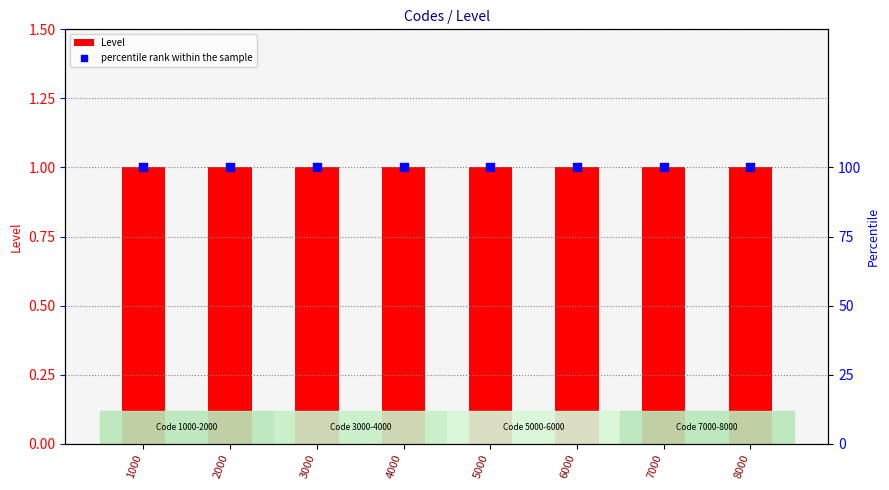

Which series contains the lowest Y value?

Level